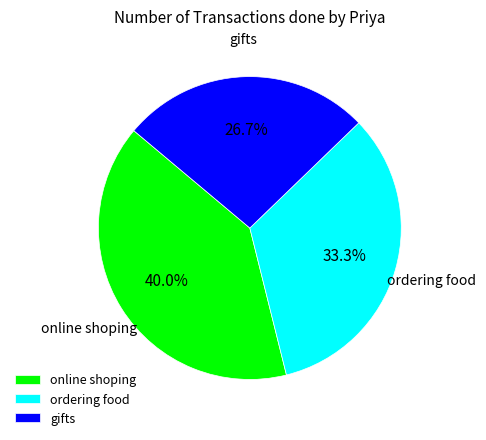

To the nearest percent, what is the average slice percentage?

33%